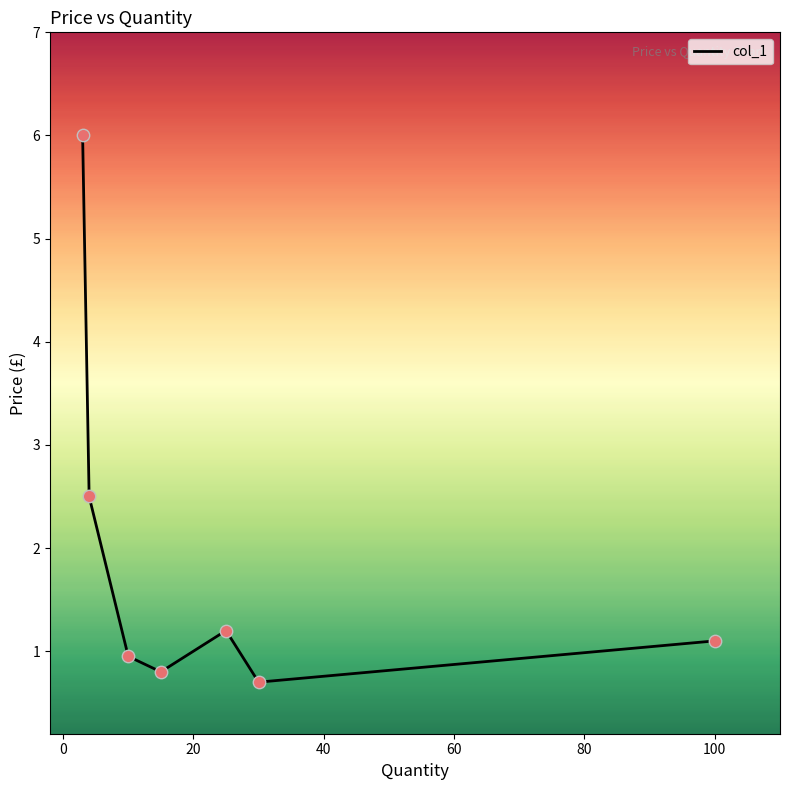

What is the difference between the second highest and second lowest values?

1.7